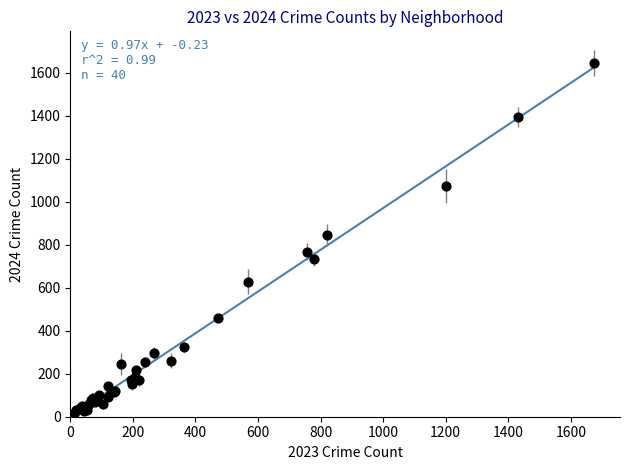

What Y value in the scatter plot is closest to 826?

846